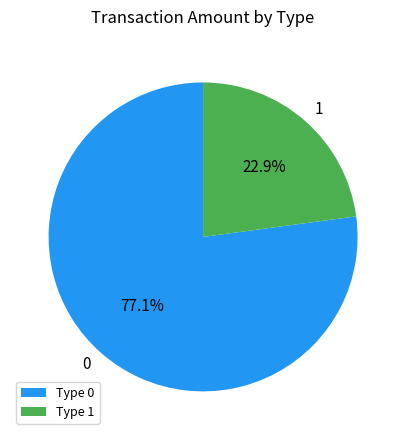

True or false: 0 accounts for 77% of the total.

True